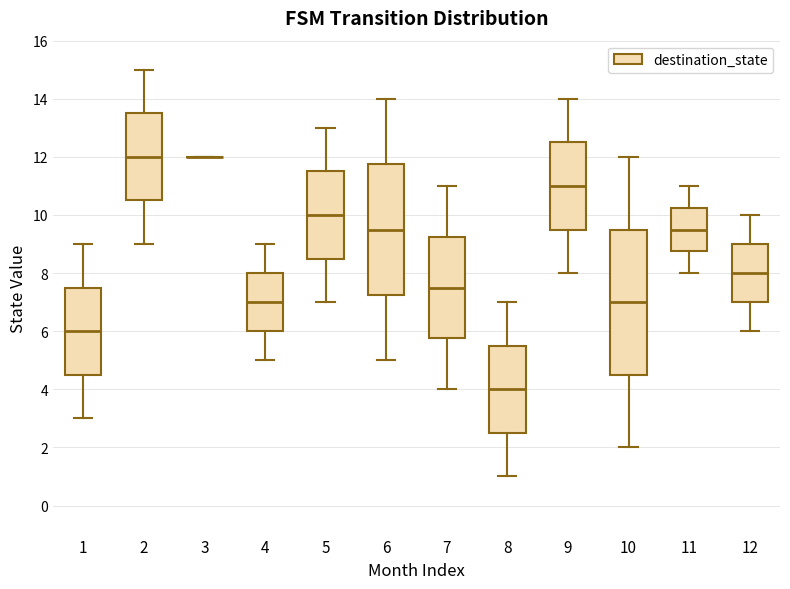

Where is the upper edge of the box at x = 12 on the y-axis? The values are not printed on the chart, so give them approximately, as read against the axis.

9.0